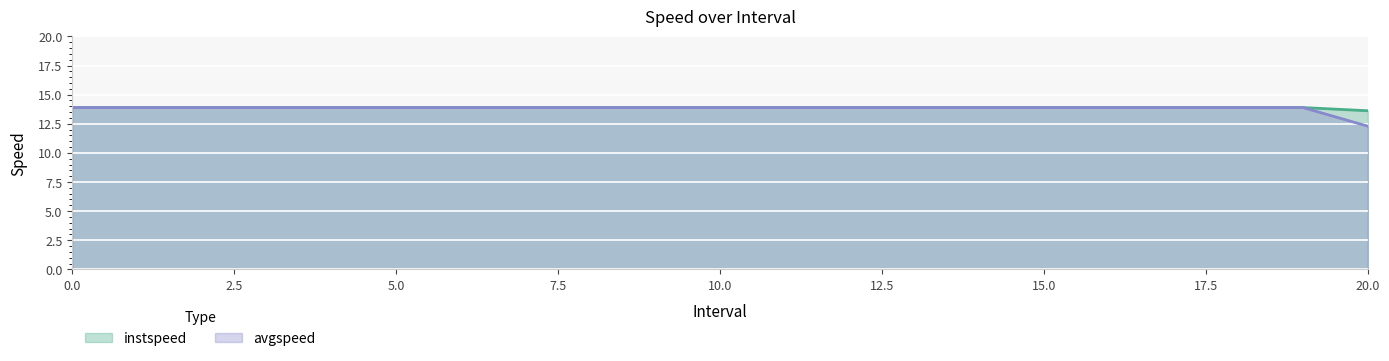

Count the number of data series in this chart.

2